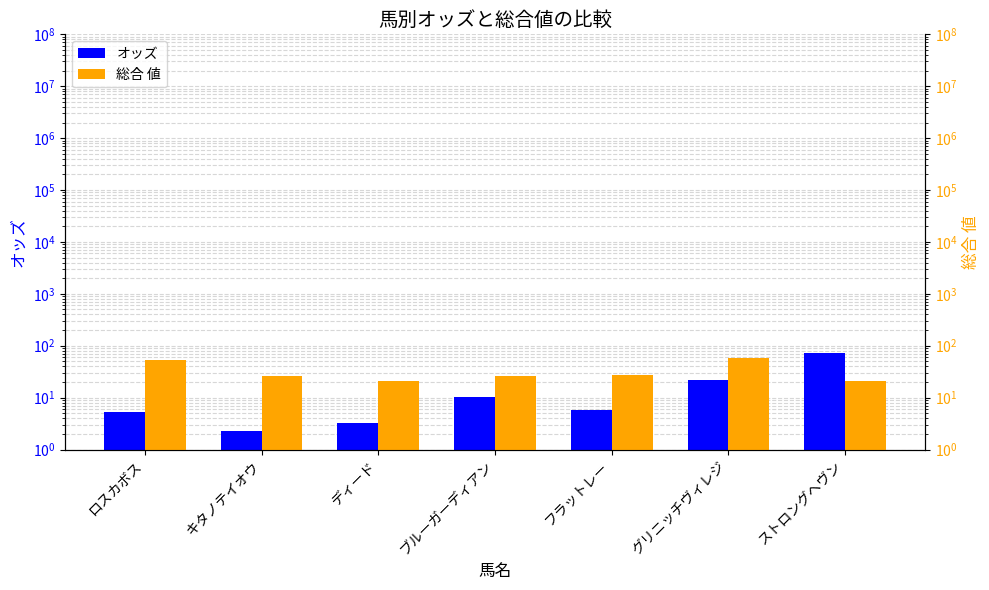

What is the difference between the オッズ values at ディード and ブルーガーディアン?

7.0